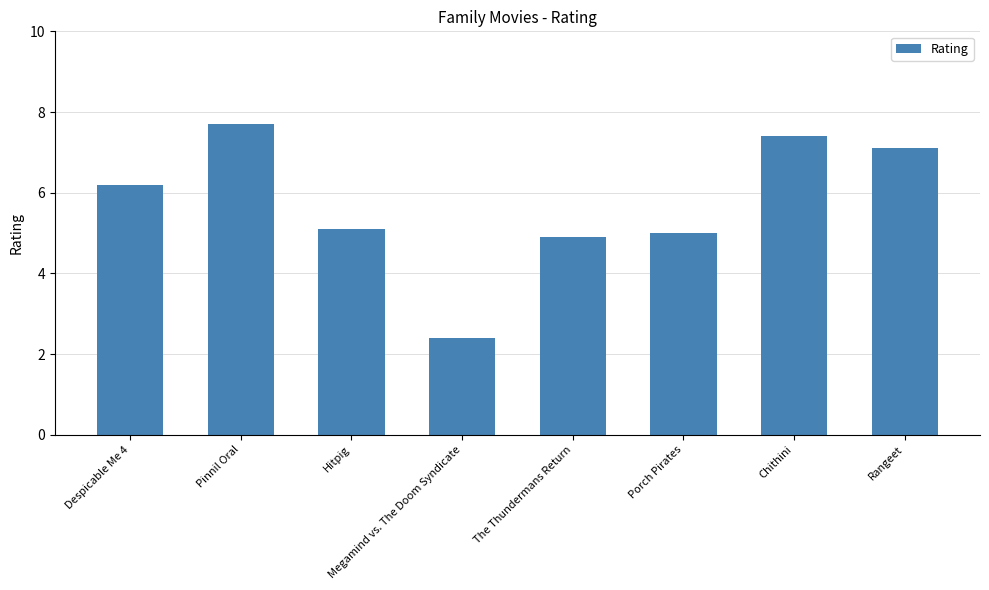

Which category has the lowest value across all series?

Megamind vs. The Doom Syndicate